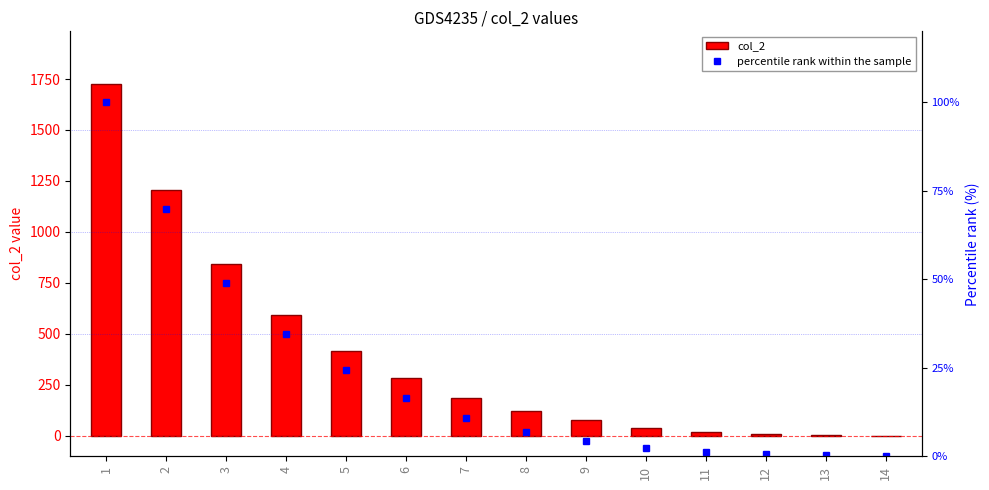

Which series has the widest spread of values?

col_2